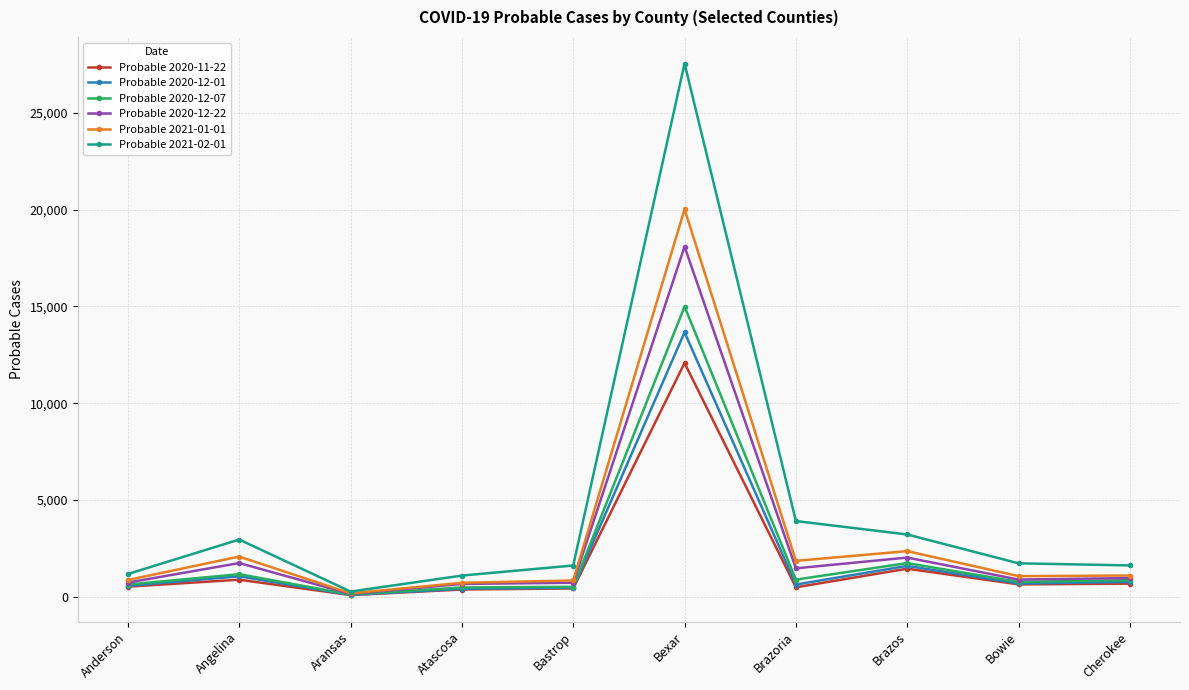

What is the difference between the Probable 2021-01-01 values at Bastrop and Anderson?

25